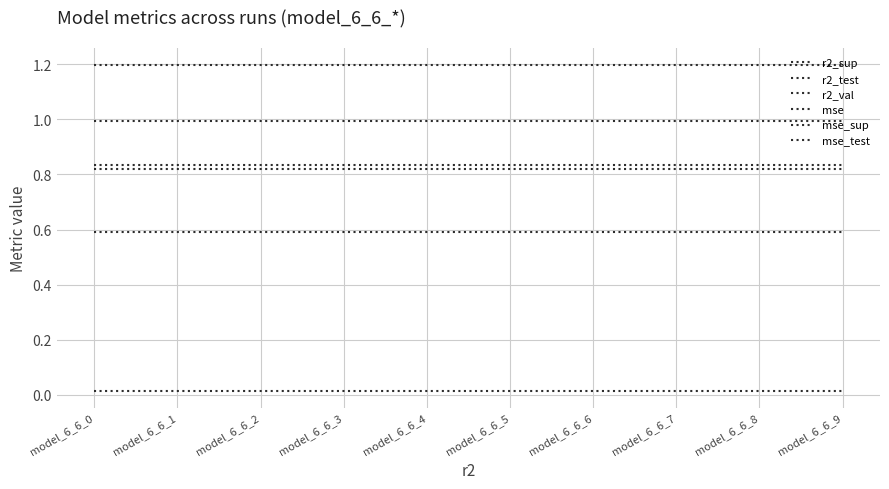

True or false: mse_test and mse_sup intersect in this chart.

False